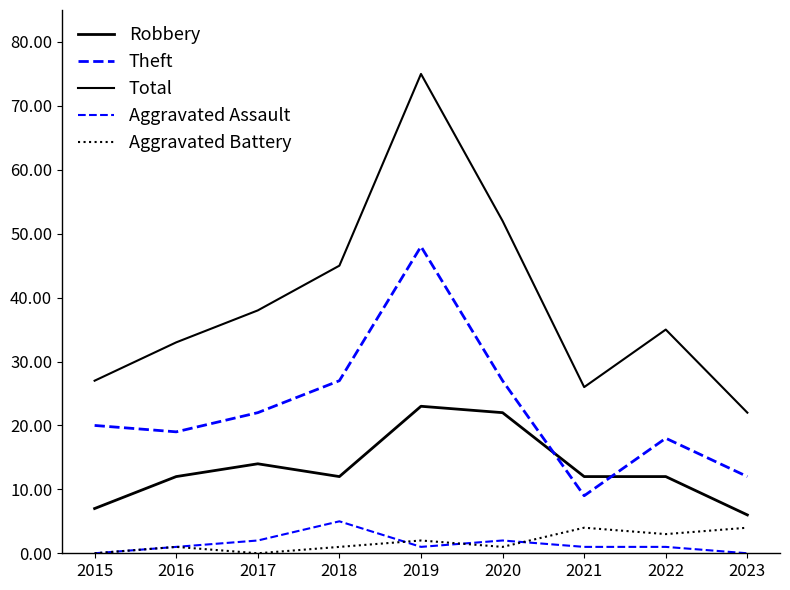

Is the value of Aggravated Assault at 2022 greater than the value of Total at 2019?

No